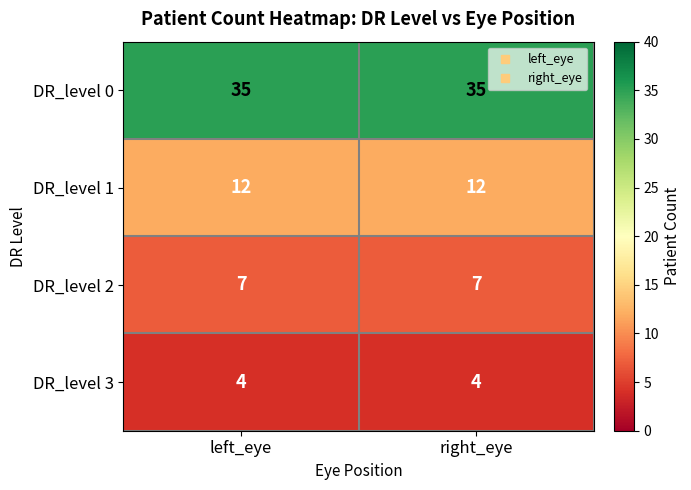

What is the average value of the DR_level 1 series?

12